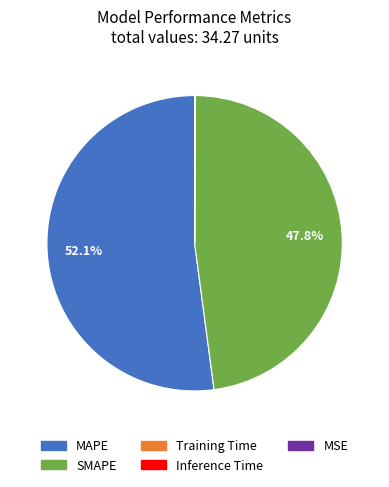

Which category accounts for the majority?

MAPE